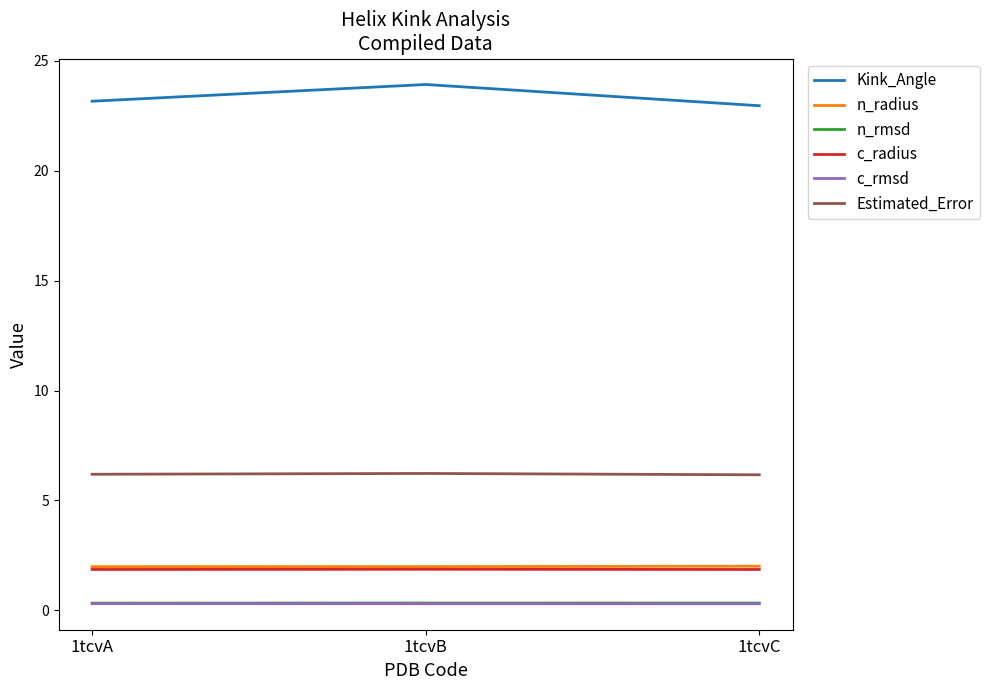

Which category has the highest value across all series?

1tcvB